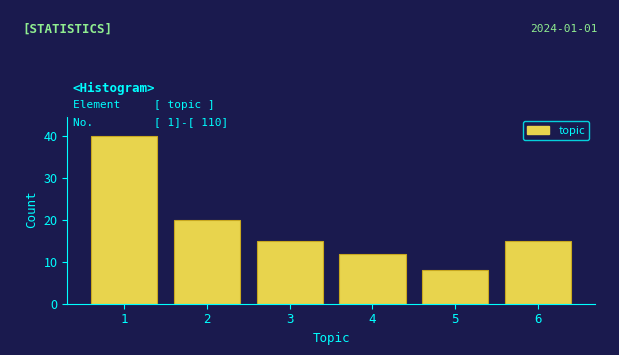

Over which range of the x-axis is the bar tallest?

0.5 to 1.5